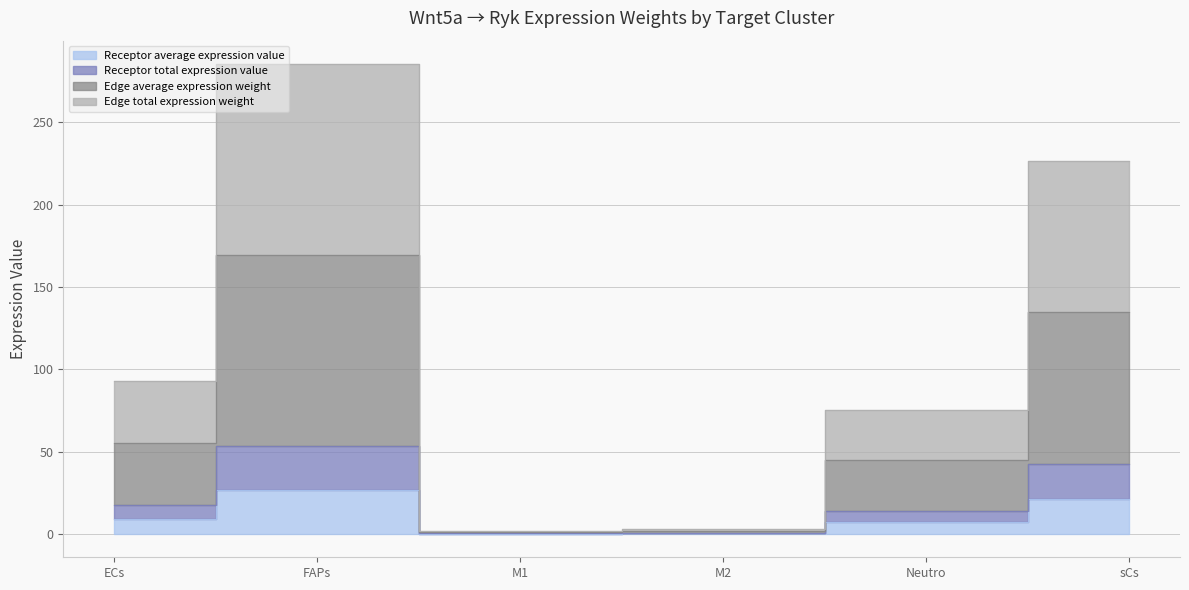

Between ECs and FAPs, which is larger?

FAPs